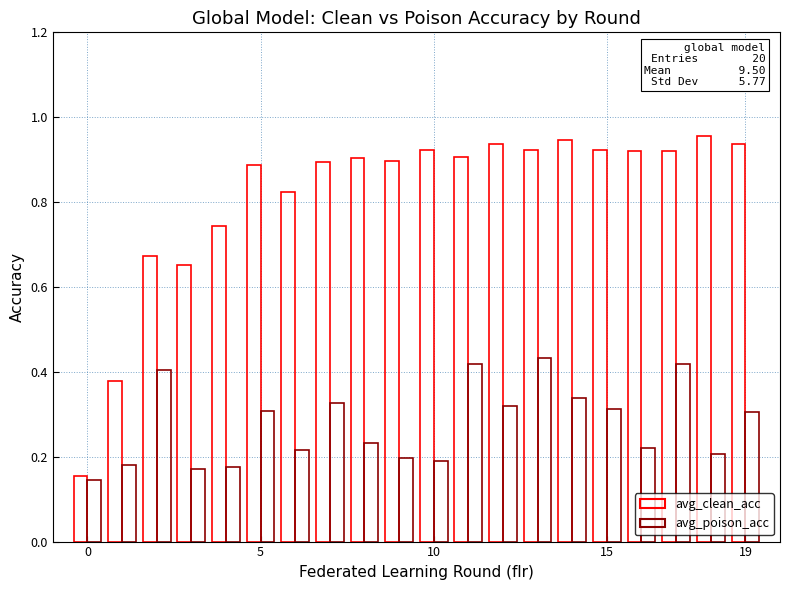

Reading left to right, extract all data points from this chart.

avg_clean_acc: 0.2	0.4	0.7	0.7	0.7	0.9	0.8	0.9	0.9	0.9	0.9	0.9	0.9	0.9	0.9	0.9	0.9	0.9	1.0	0.9
avg_poison_acc: 0.1	0.2	0.4	0.2	0.2	0.3	0.2	0.3	0.2	0.2	0.2	0.4	0.3	0.4	0.3	0.3	0.2	0.4	0.2	0.3